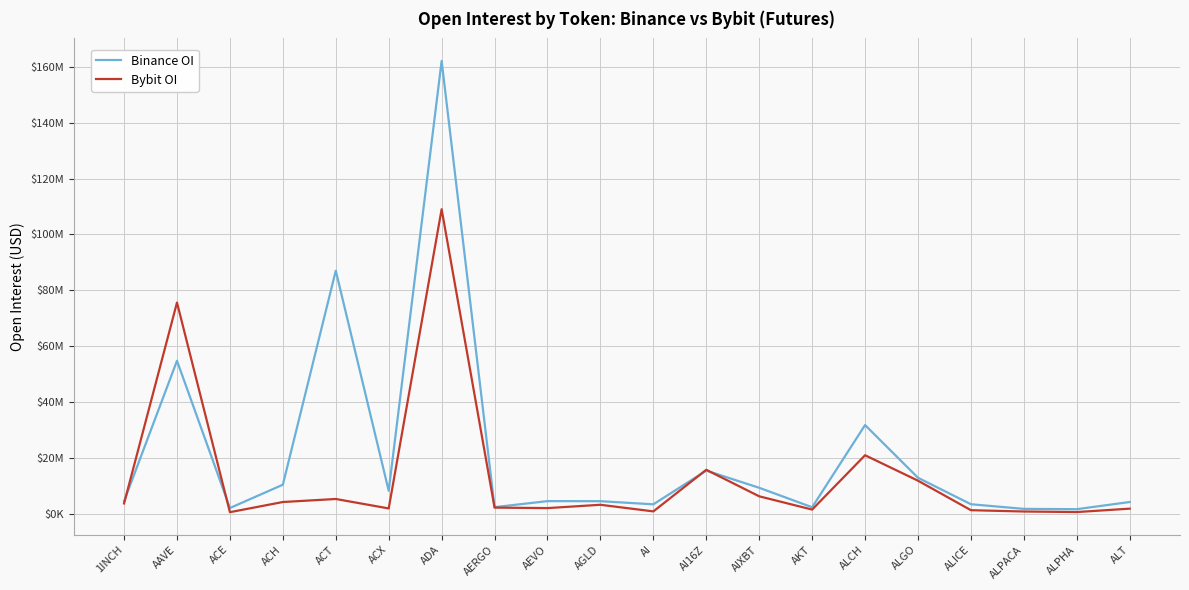

What position from the left is 1INCH?

1